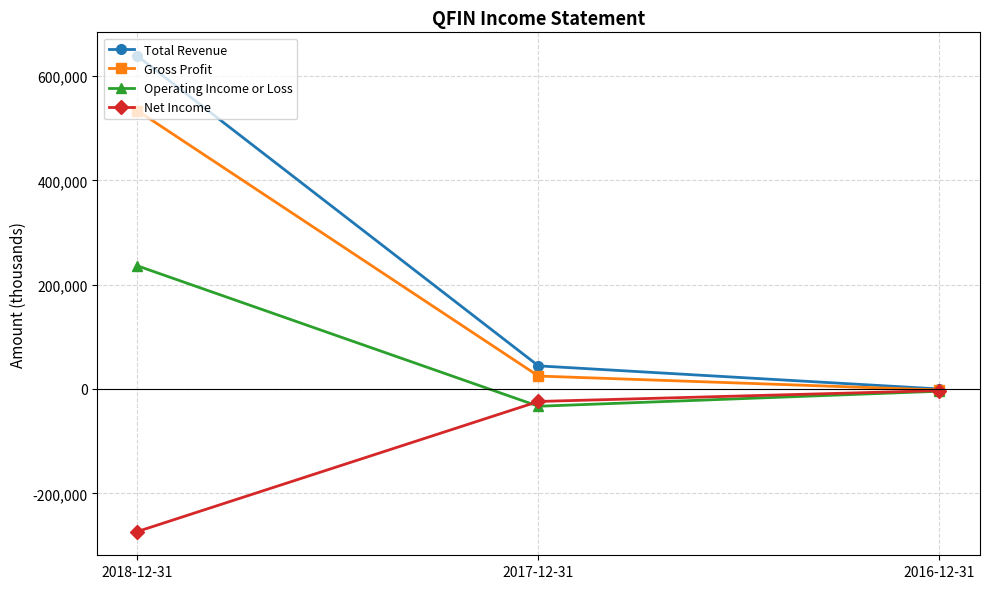

Rank the categories by Net Income value from lowest to highest.

2018-12-31, 2017-12-31, 2016-12-31